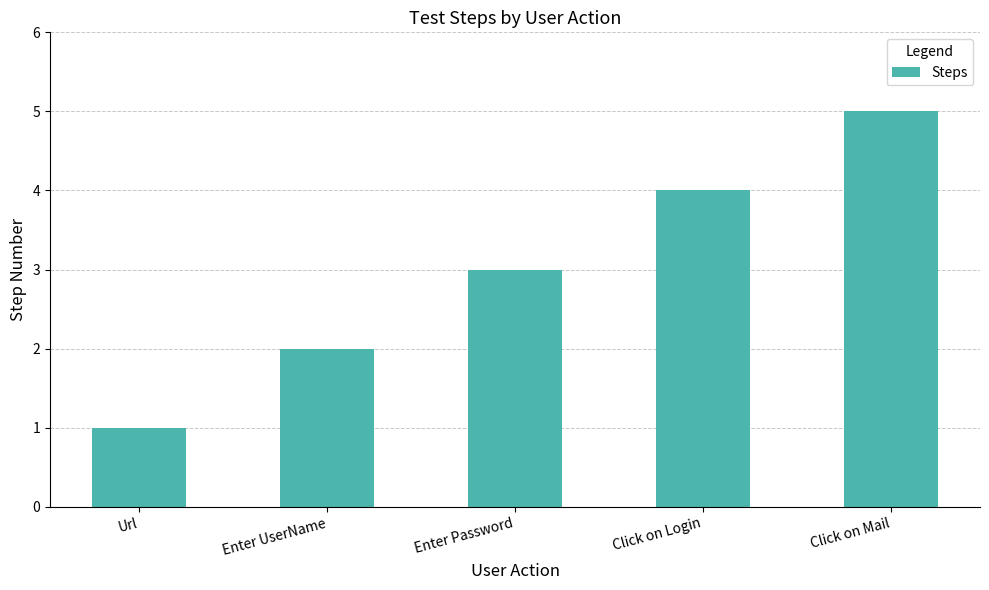

What is the ratio of the value at Enter UserName to the value at Enter Password?

0.7